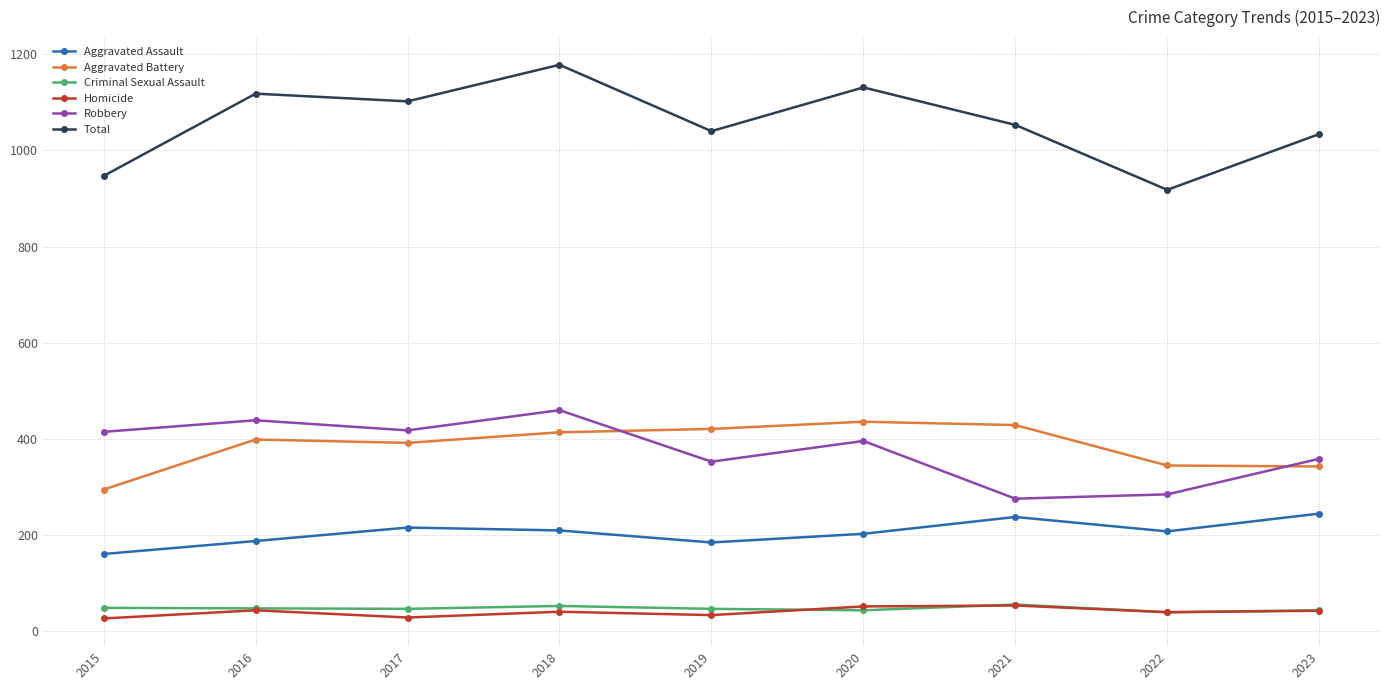

Which series changed the most between 2015 and 2022?

Robbery